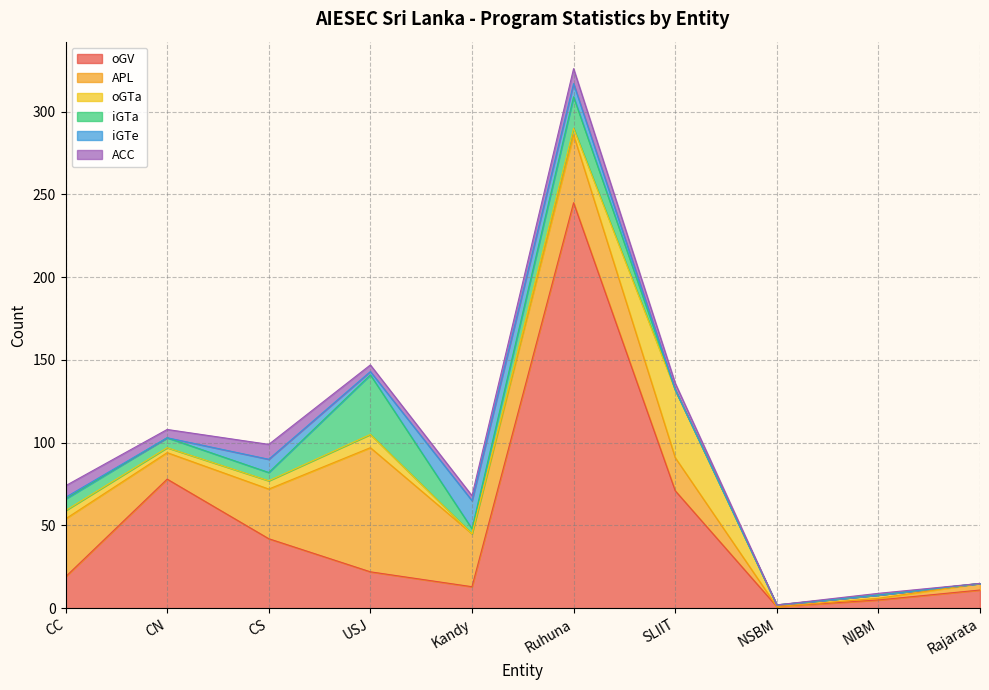

Reading right to left, list all the values displayed in this chart.

oGV: 11	5	1	71	245	13	22	42	78	19
APL: 4	1	0	20	41	32	75	30	16	35
oGTa: 0	2	1	41	4	0	8	5	3	5
iGTa: 0	0	0	0	19	3	36	5	6	7
iGTe: 0	0	0	0	8	17	2	8	0	1
ACC: 0	1	0	4	9	3	4	9	5	7